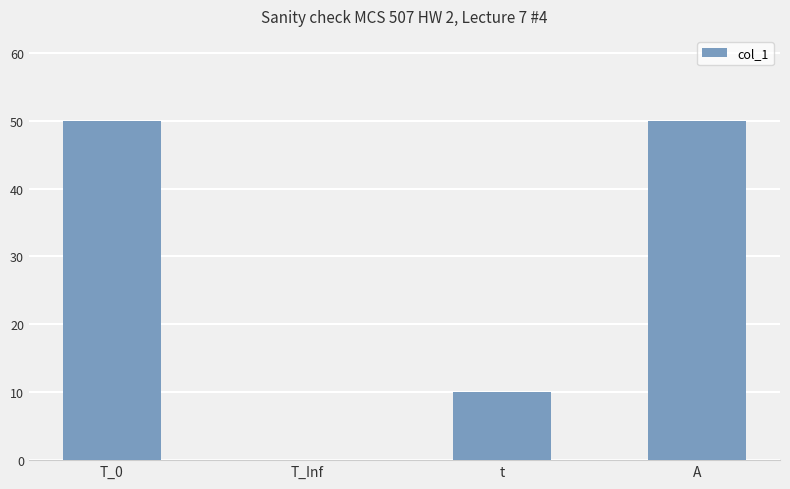

Reading left to right, extract all data points from this chart.

T_0=50	T_Inf=0	t=10	A=50